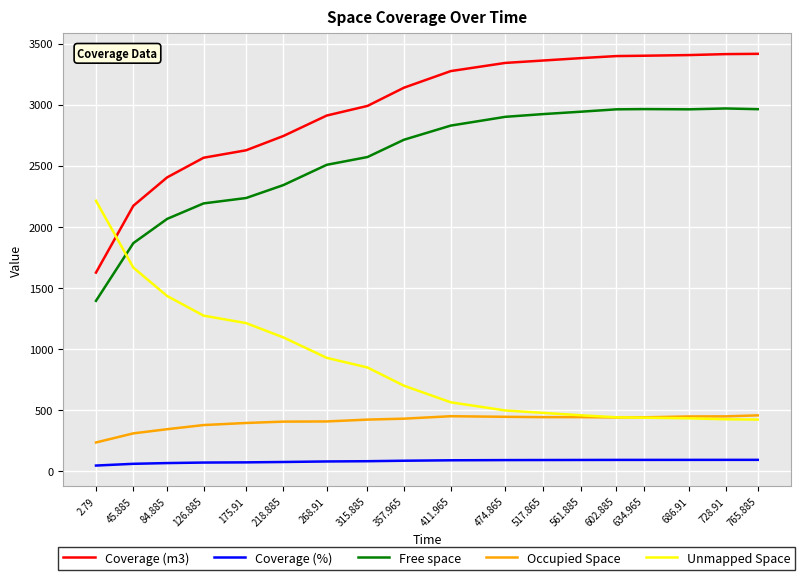

What is the spread (max minus min) of values at 728.91?

3324.7